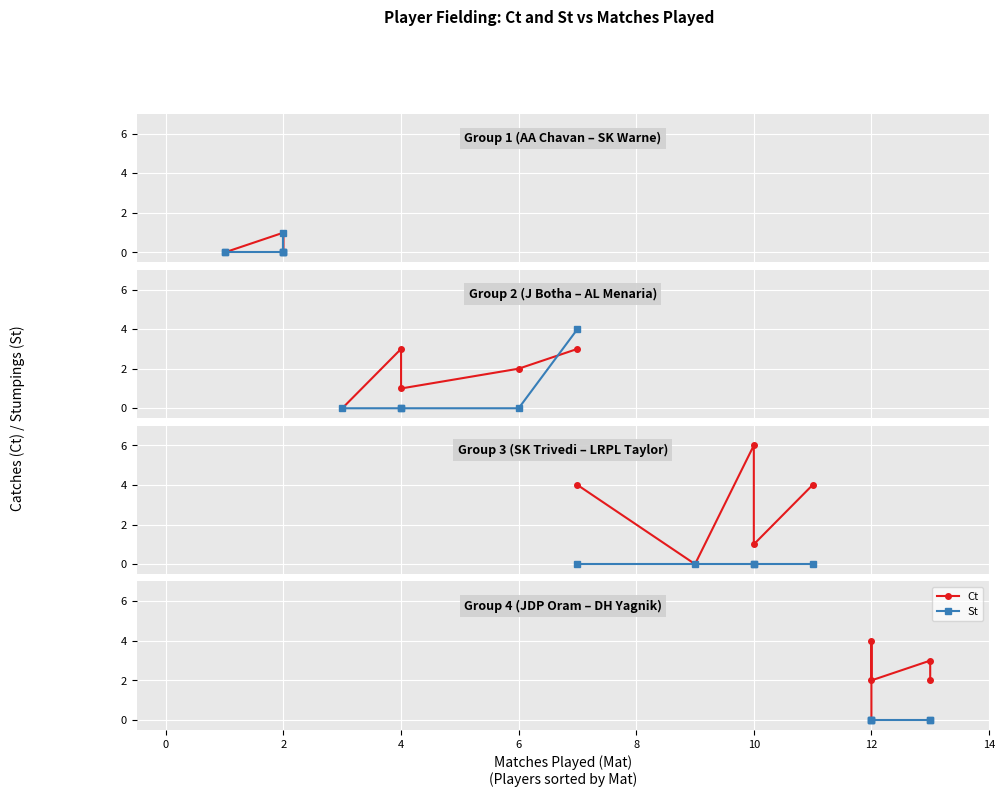

Which series changed the most between 2 and 6?

Ct